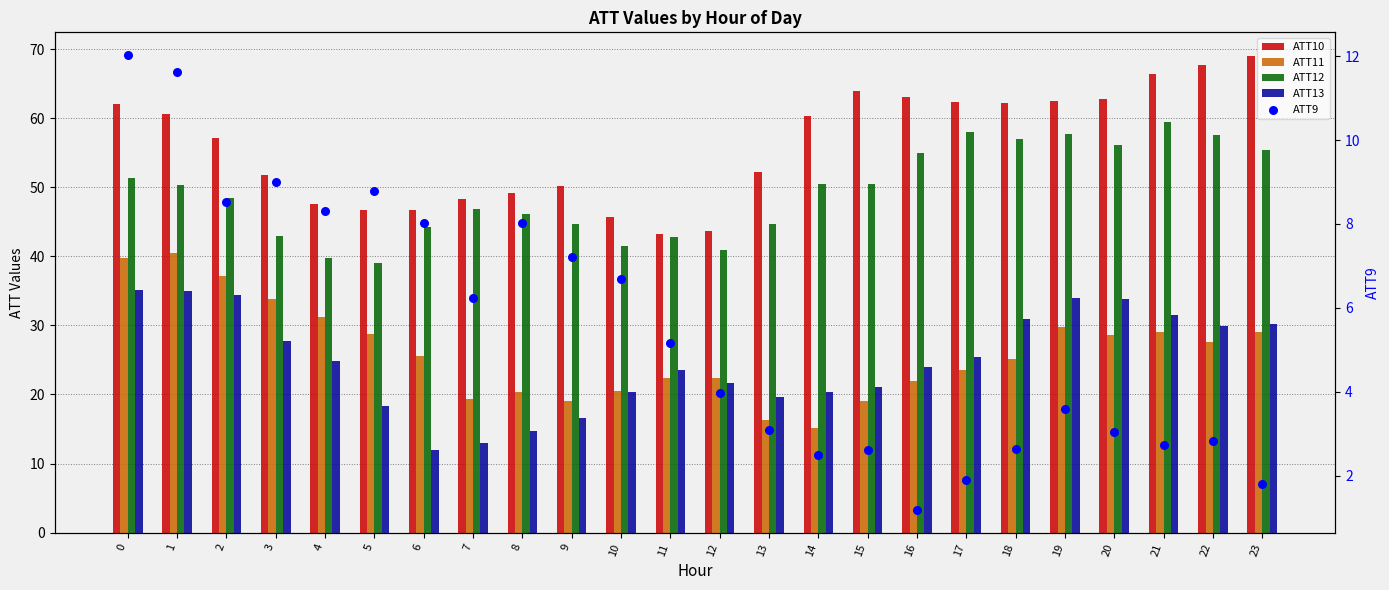

Which series contains the highest Y value?

ATT10